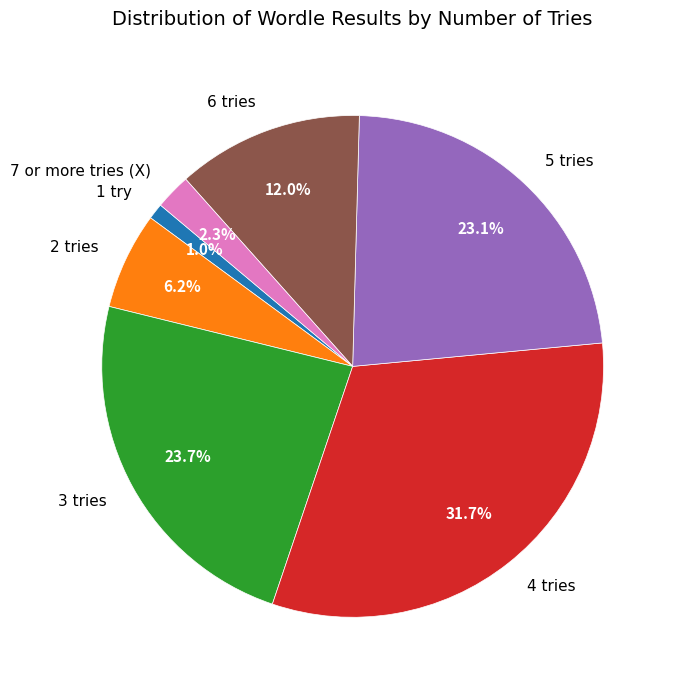

What percentage is the 3 tries slice, to the nearest percent?

24%